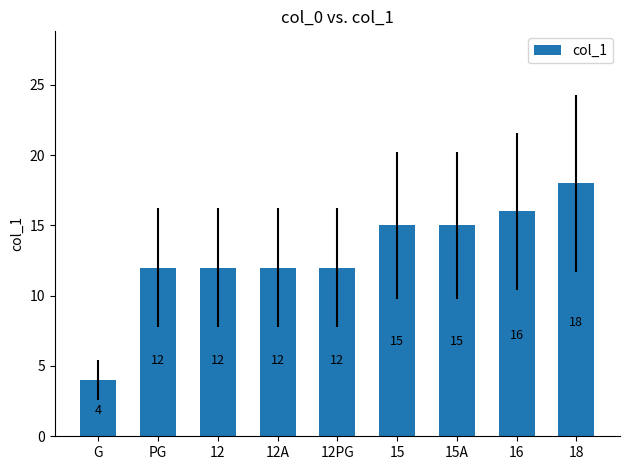

Does the chart contain stacked bars?

No